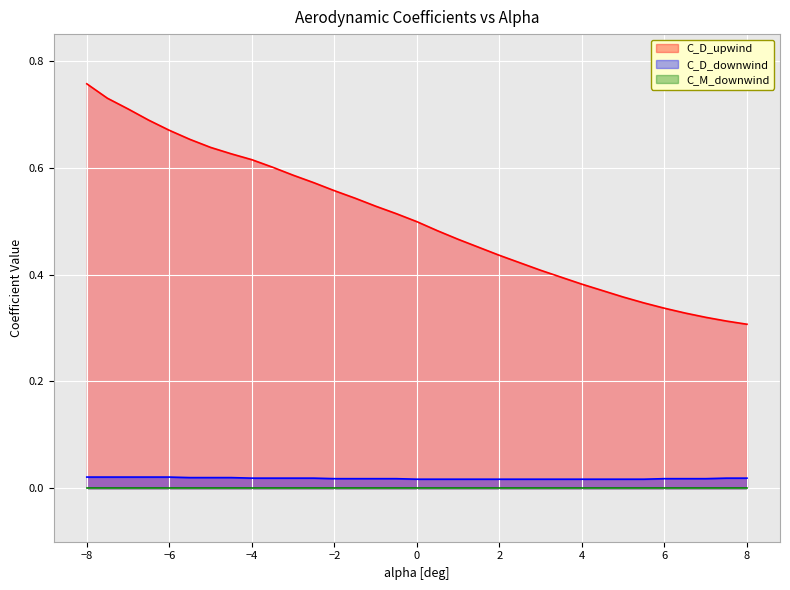

The C_D_downwind series shows 0.0 at -0.5. True or false?

True